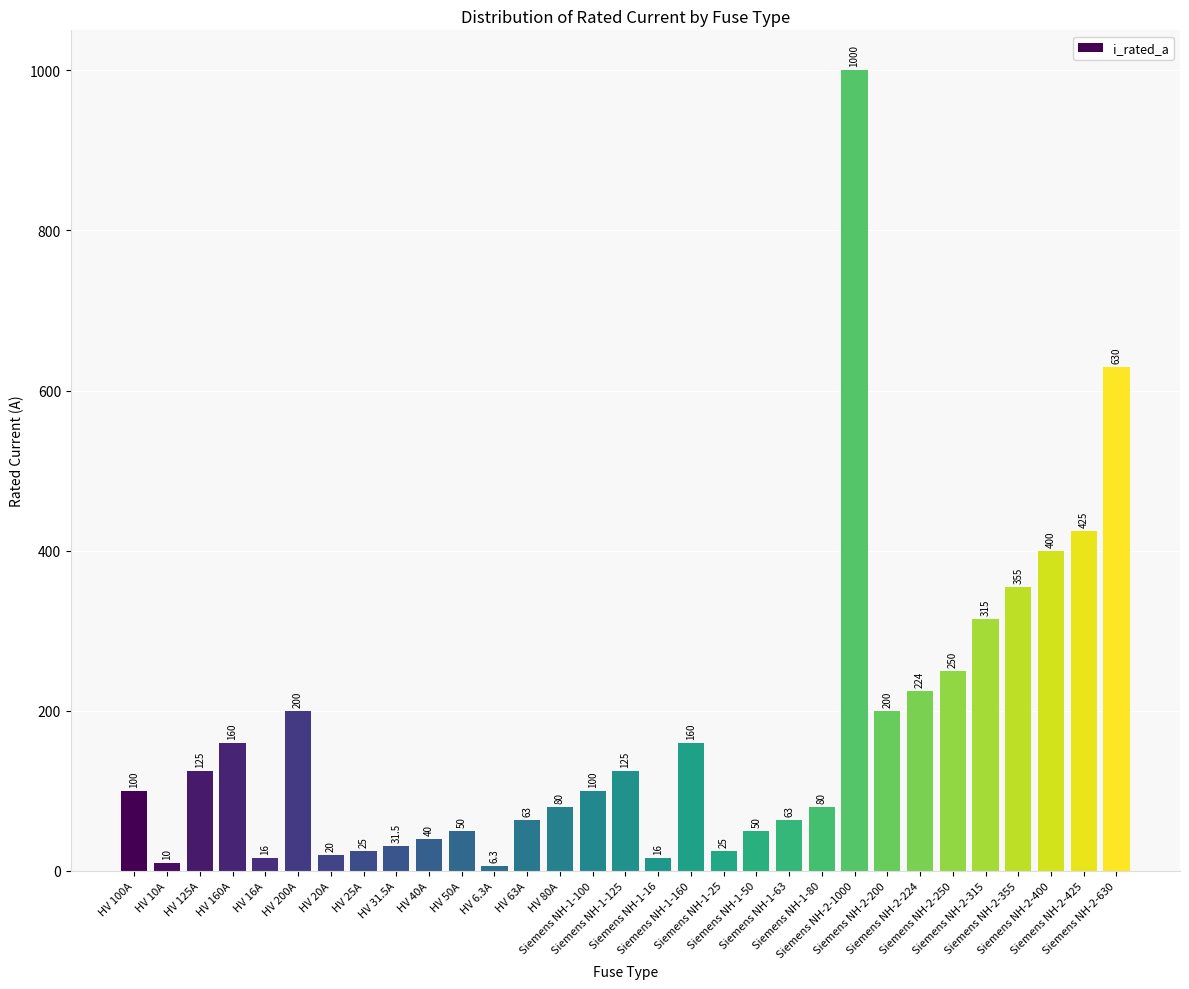

The chart shows a value of 25.0 at Siemens NH-1-25. True or false?

True